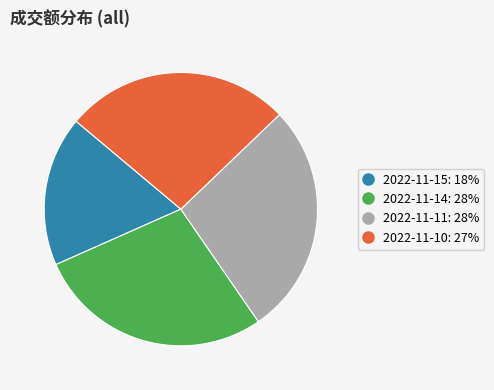

Which has a higher value, 2022-11-14 or 2022-11-10?

2022-11-14